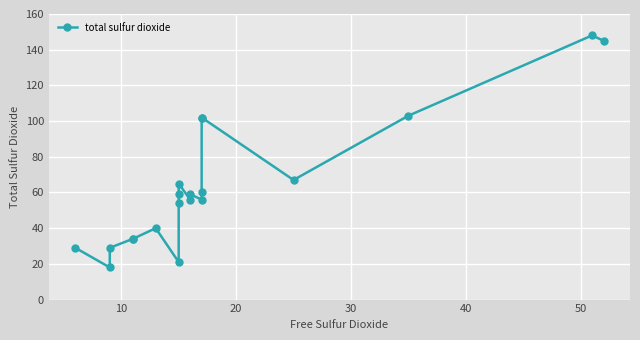

True or false: the data shows 21 at 50.

False